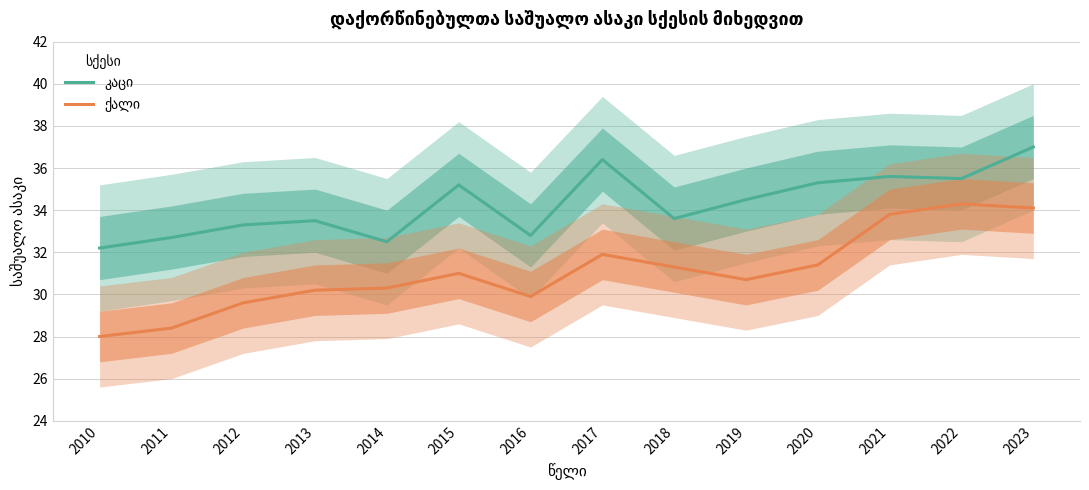

How many series are shown in this chart?

2